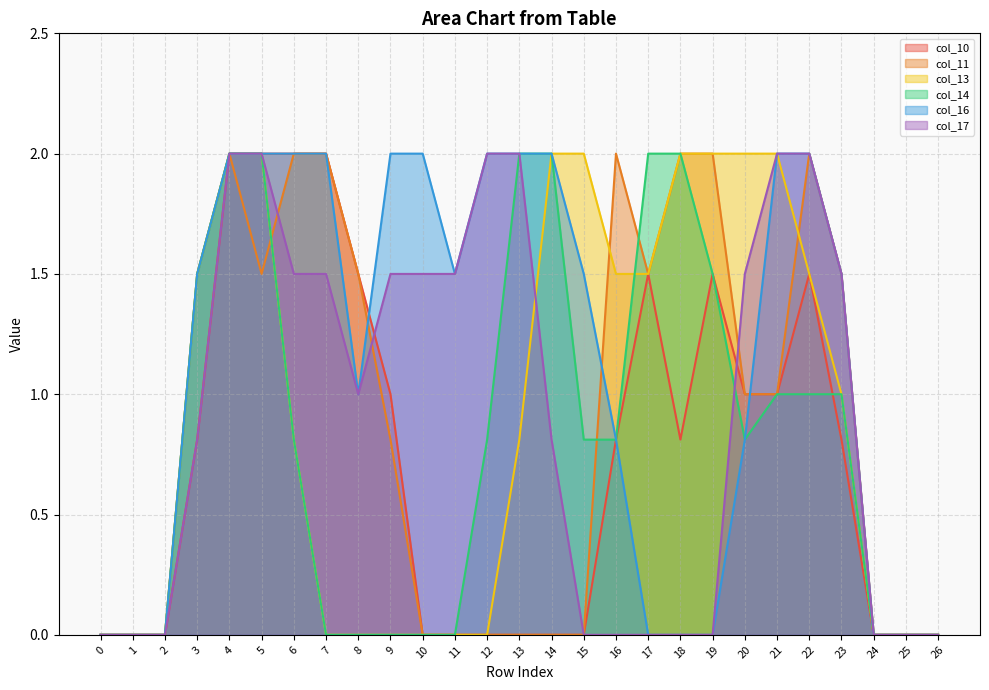

Where does the col_17 series first go above 1?

4